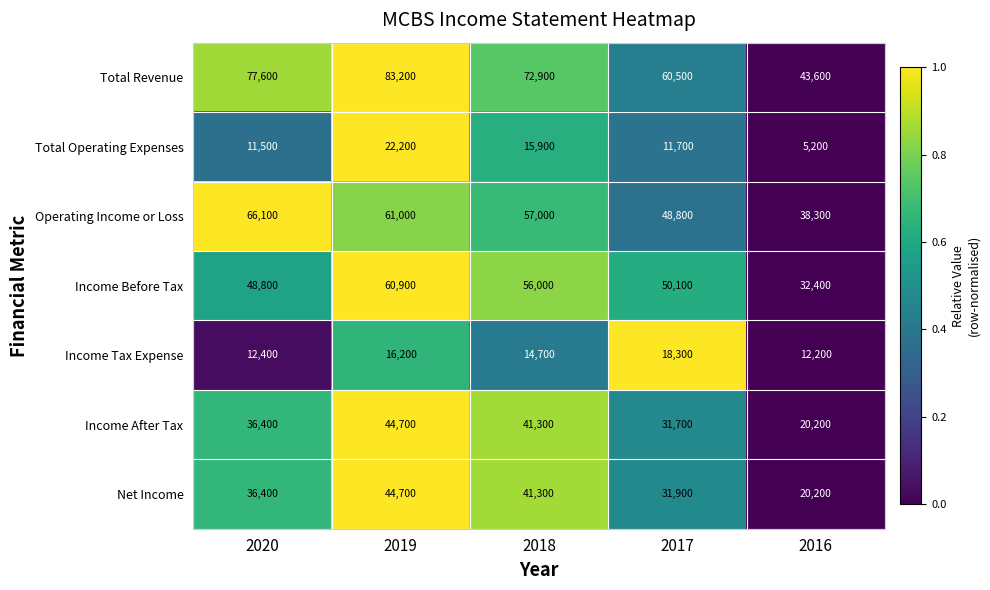

List the labels in order of Income Before Tax value, smallest first.

2016, 2020, 2017, 2018, 2019